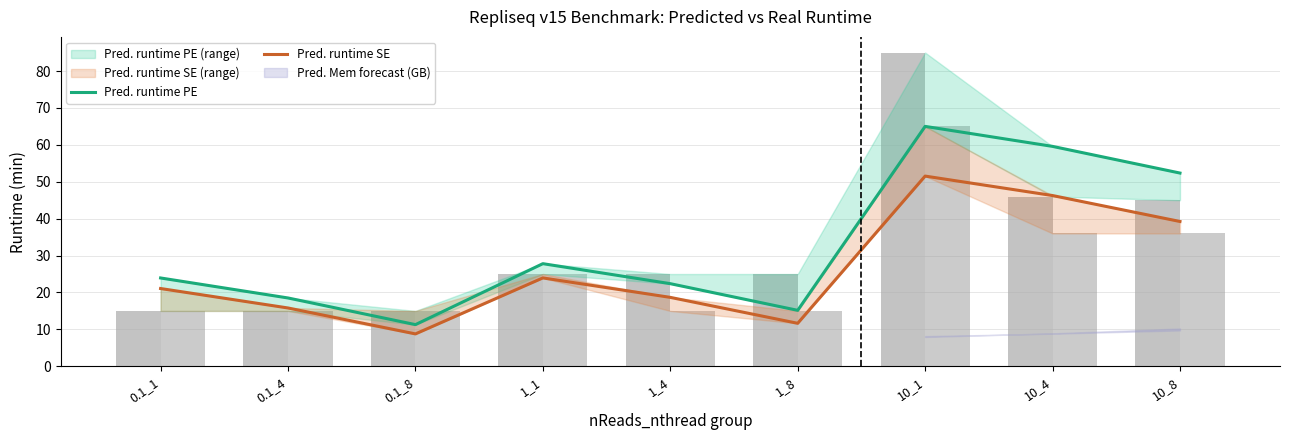

What is the sum of all Pred. runtime SE values?

237.0